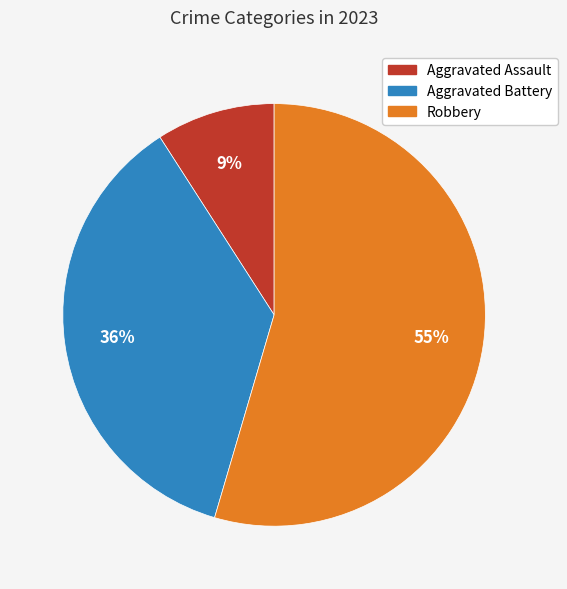

Which has a higher value, Robbery or Aggravated Battery?

Robbery